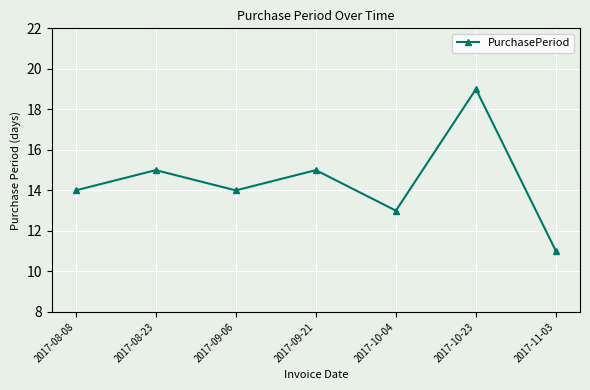

Is it true that the value at 2017-10-23 is 19?

True